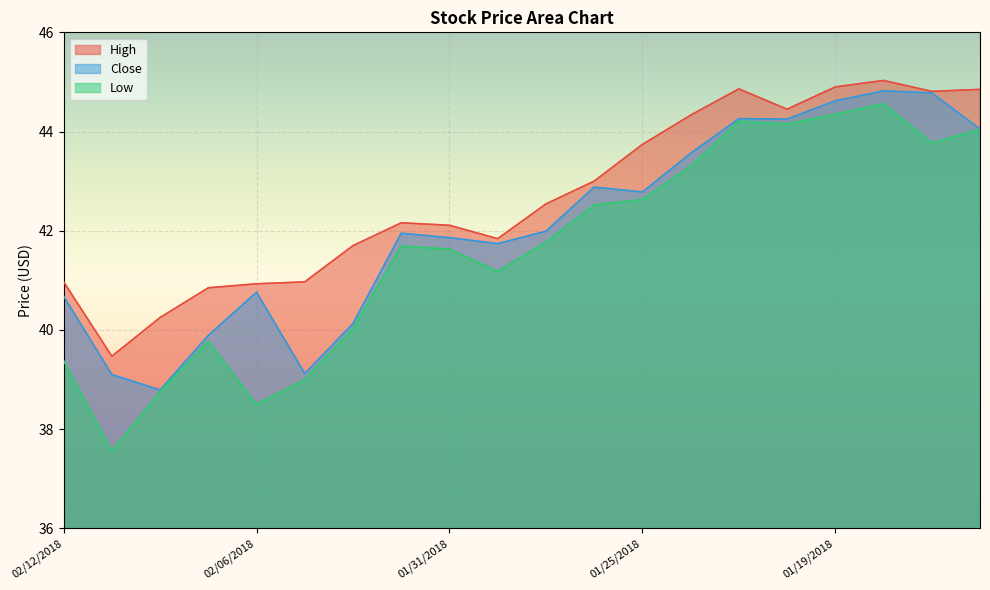

At 01/22/2018, list the series in order from smallest to largest.

Low, Close, High